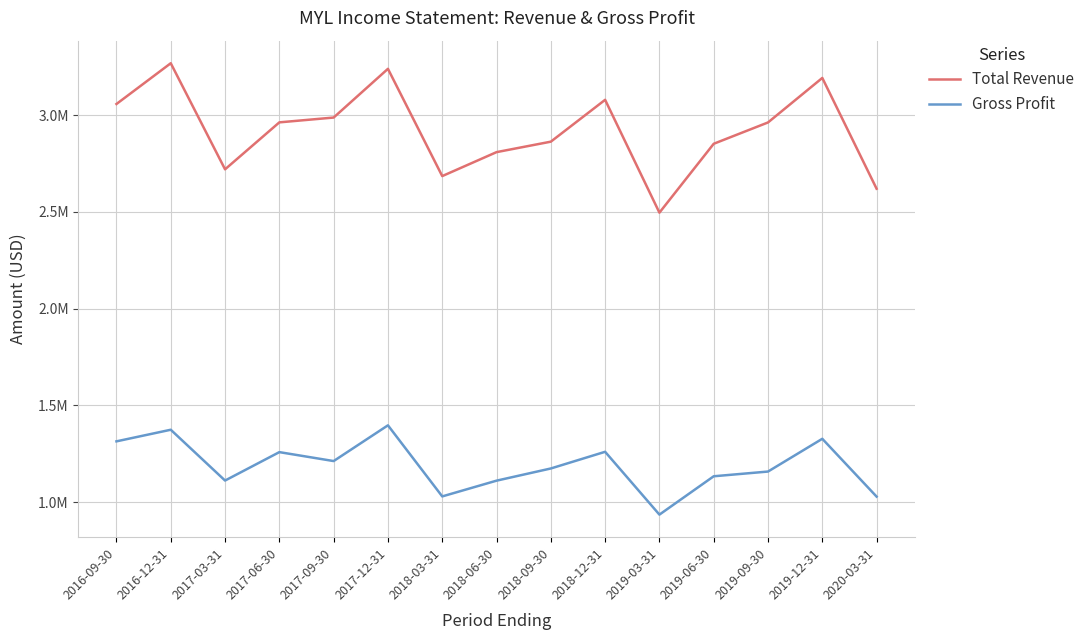

Reading left to right, what are all the values shown in this chart?

Total Revenue: 2016-09-30=3057100	2016-12-31=3267800	2017-03-31=2719500	2017-06-30=2962200	2017-09-30=2987100	2017-12-31=3238900	2018-03-31=2684500	2018-06-30=2808300	2018-09-30=2862400	2018-12-31=3078700	2019-03-31=2495500	2019-06-30=2851500	2019-09-30=2961700	2019-12-31=3191800	2020-03-31=2619200
Gross Profit: 2016-09-30=1313500	2016-12-31=1373500	2017-03-31=1110900	2017-06-30=1257800	2017-09-30=1211600	2017-12-31=1396300	2018-03-31=1028900	2018-06-30=1110300	2018-09-30=1173300	2018-12-31=1259500	2019-03-31=934800	2019-06-30=1133000	2019-09-30=1157400	2019-12-31=1326700	2020-03-31=1027900